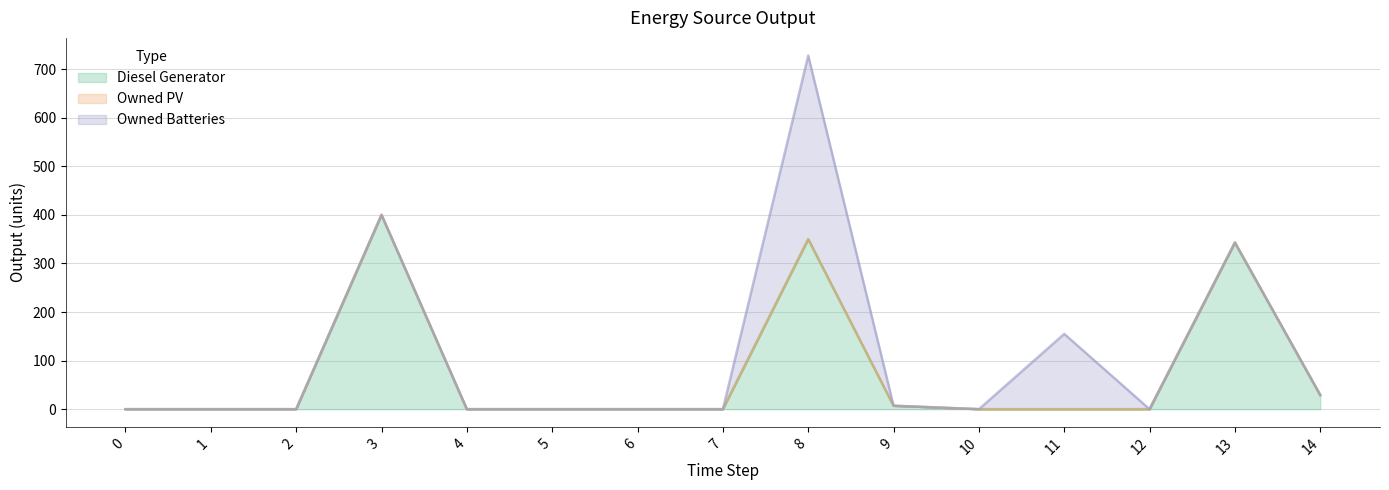

True or false: Owned PV and Diesel Generator cross at least once.

False